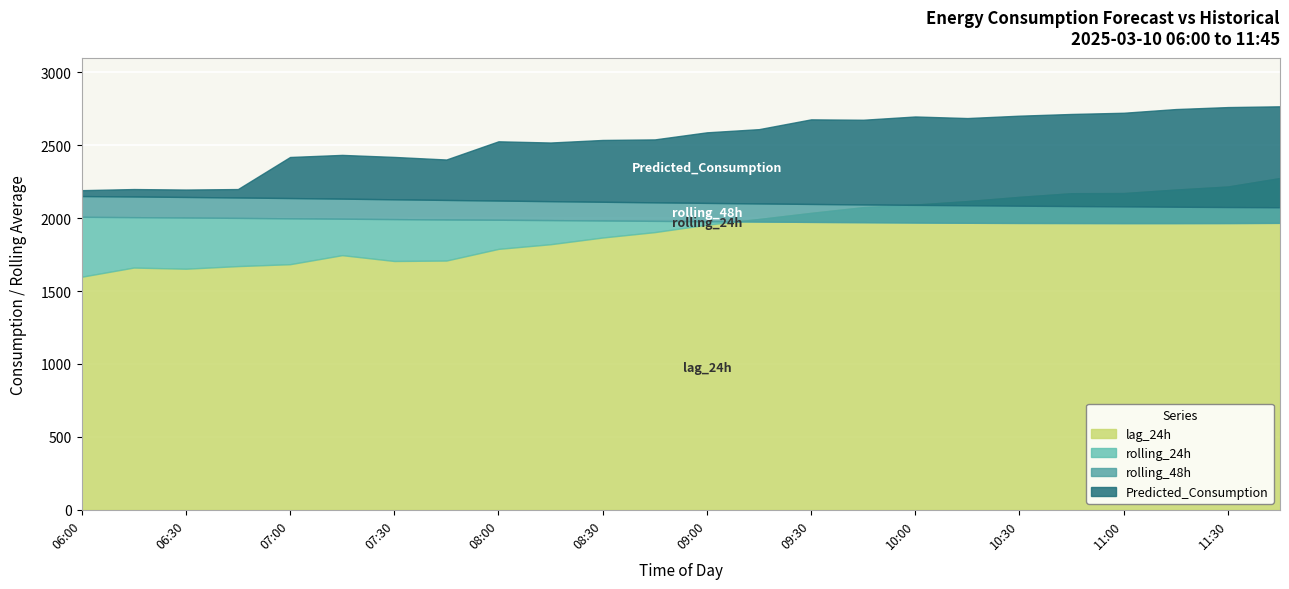

Reading right to left, list all the values displayed in this chart.

lag_24h: 11:45=2275.0	11:30=2217.0	11:15=2196.0	11:00=2172.0	10:45=2171.0	10:30=2146.0	10:15=2117.0	10:00=2093.0	09:45=2075.0	09:30=2036.0	09:15=1994.0	09:00=1955.0	08:45=1904.0	08:30=1867.0	08:15=1821.0	08:00=1789.0	07:45=1709.0	07:30=1706.0	07:15=1746.0	07:00=1684.0	06:45=1671.0	06:30=1653.0	06:15=1661.0	06:00=1598.0
rolling_24h: 11:45=1967.5	11:30=1966.1	11:15=1965.7	11:00=1965.7	10:45=1966.3	10:30=1966.9	10:15=1967.9	10:00=1969.7	09:45=1972.1	09:30=1974.0	09:15=1976.3	09:00=1978.7	08:45=1981.2	08:30=1983.7	08:15=1986.4	08:00=1988.8	07:45=1990.4	07:30=1993.3	07:15=1996.0	07:00=1998.6	06:45=2001.6	06:30=2004.1	06:15=2006.6	06:00=2009.0
rolling_48h: 11:45=2074.5	11:30=2076.0	11:15=2078.1	11:00=2080.4	10:45=2082.7	10:30=2085.2	10:15=2087.9	10:00=2090.8	09:45=2093.9	09:30=2097.2	09:15=2100.6	09:00=2104.3	08:45=2108.3	08:30=2112.1	08:15=2116.2	08:00=2120.4	07:45=2124.7	07:30=2129.0	07:15=2133.5	07:00=2137.7	06:45=2141.4	06:30=2145.1	06:15=2148.4	06:00=2151.2
Predicted_Consumption: 11:45=2766.6	11:30=2761.3	11:15=2747.7	11:00=2722.4	10:45=2714.1	10:30=2702.4	10:15=2686.1	10:00=2696.9	09:45=2674.5	09:30=2677.2	09:15=2610.0	09:00=2588.3	08:45=2539.7	08:30=2535.9	08:15=2518.4	08:00=2526.7	07:45=2401.8	07:30=2419.5	07:15=2433.5	07:00=2419.1	06:45=2199.2	06:30=2195.9	06:15=2199.2	06:00=2191.6